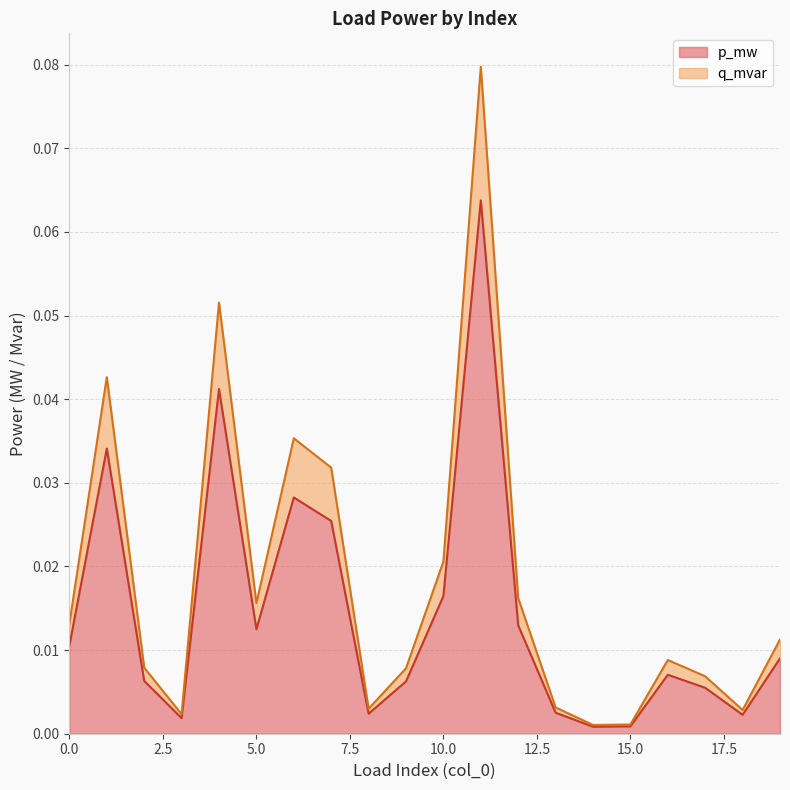

Where is p_mw nearest to the value 0?

14